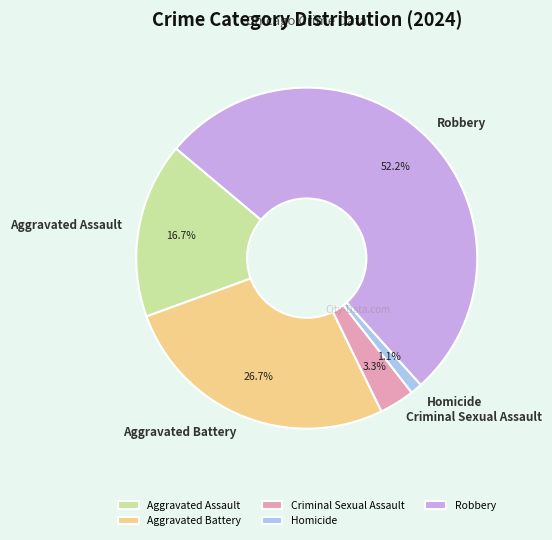

To the nearest percent, what is the difference between the Aggravated Assault and Robbery slice percentages?

36%